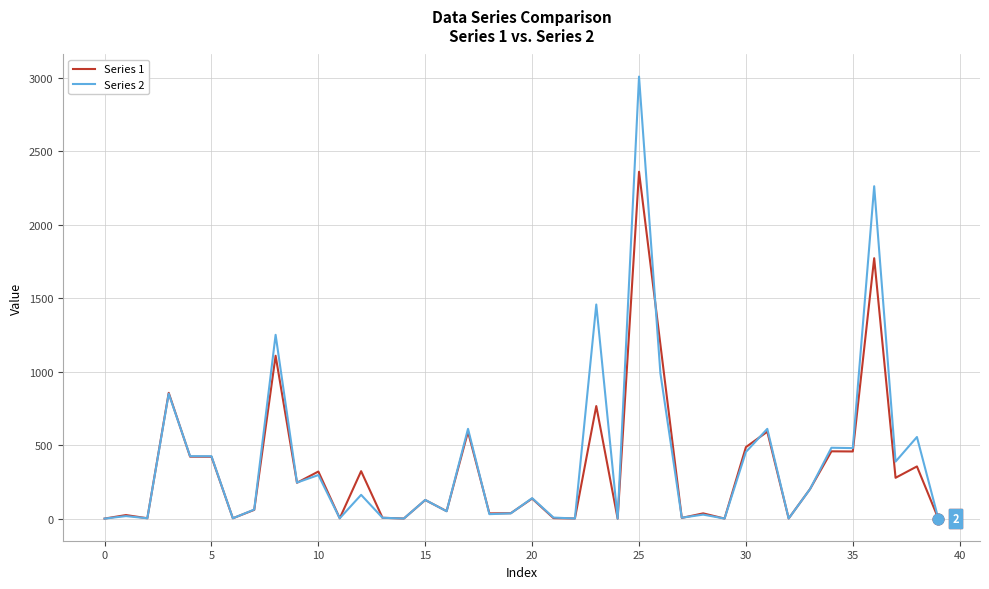

Which series has the widest spread of values?

Series 2